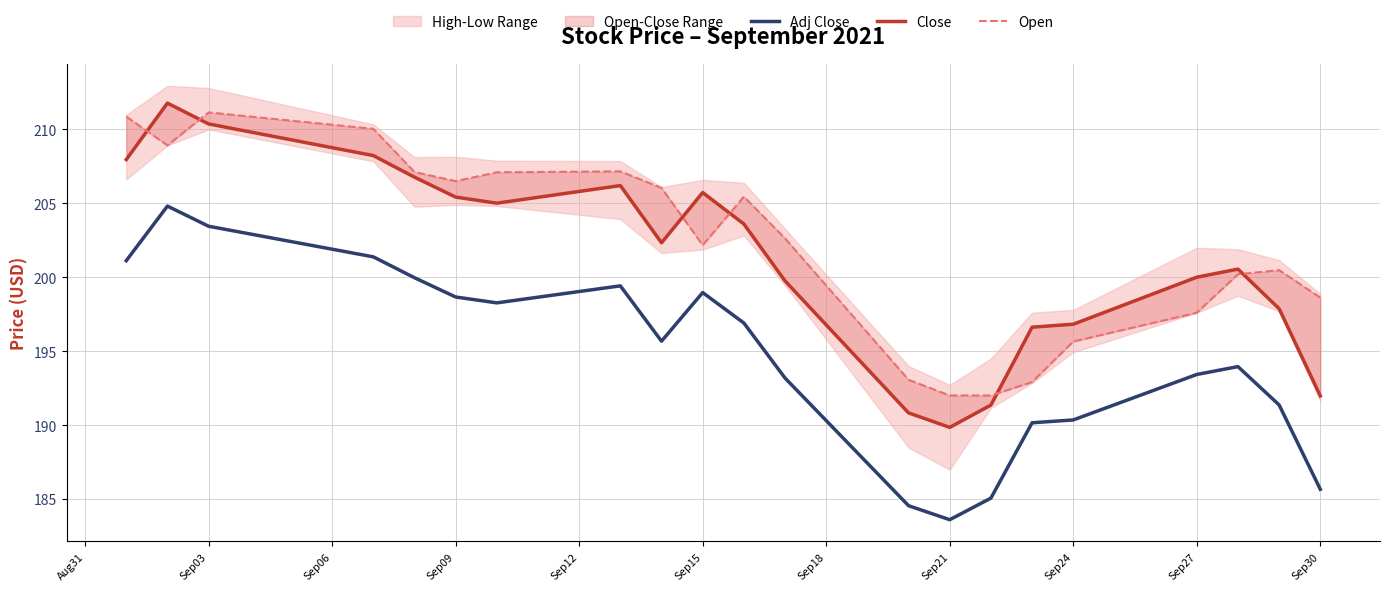

True or false: Adj Close and Close cross at least once.

False